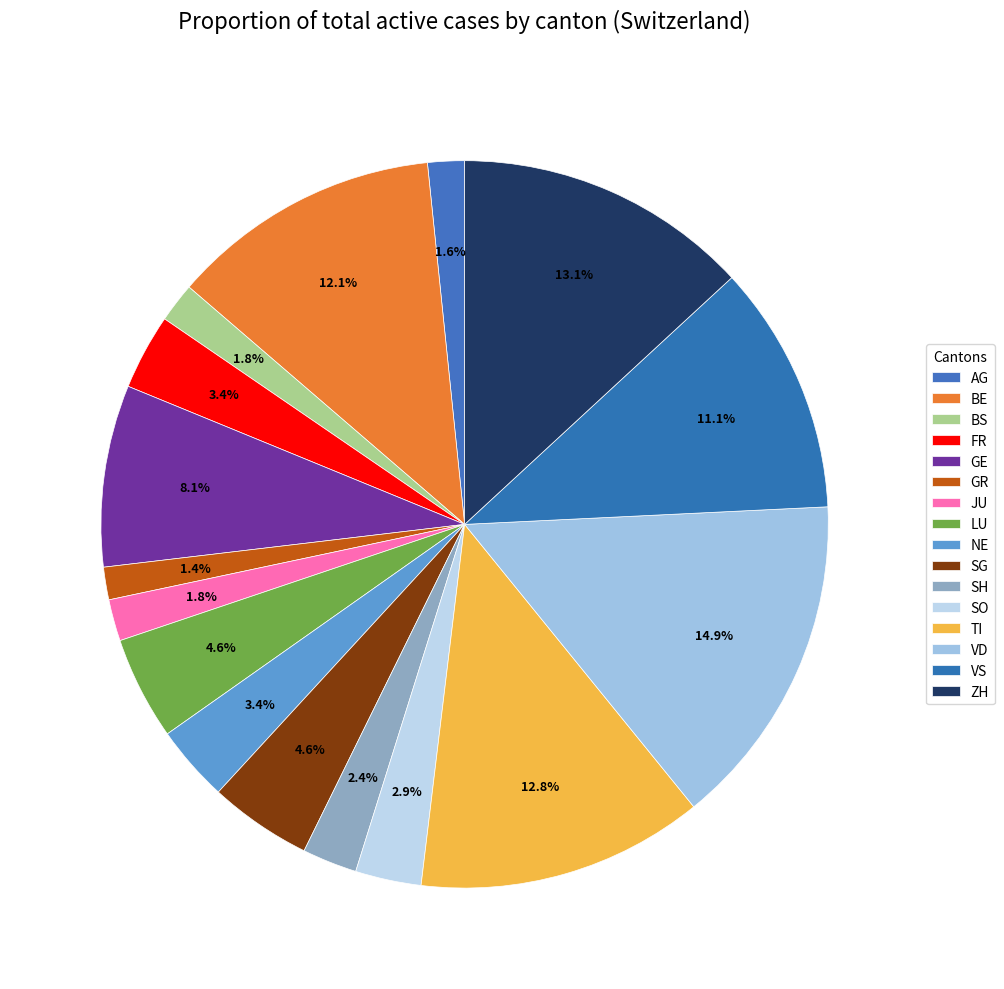

What percentage is NOT represented by VS?

88.9%